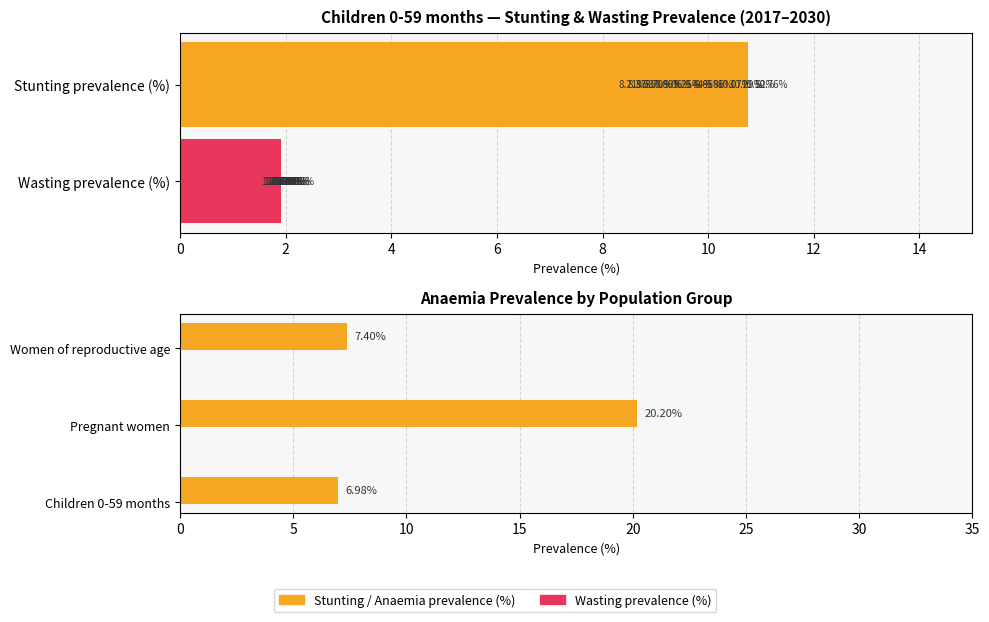

What is the value of the Wasting prevalence (%) bar at the 9th from the left?

1.6